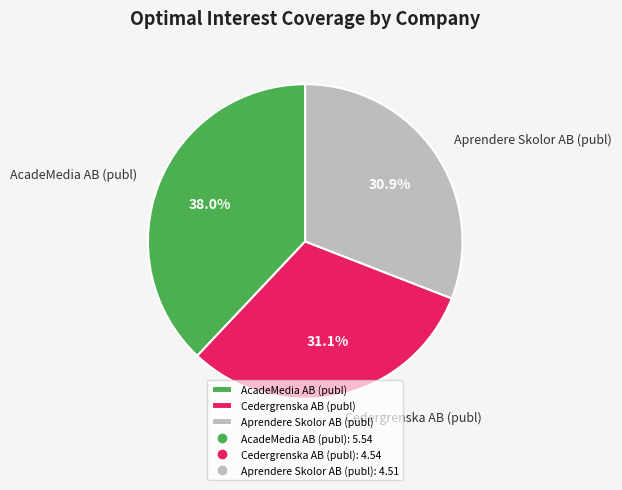

What is the largest slice in the pie chart?

AcadeMedia AB (publ)